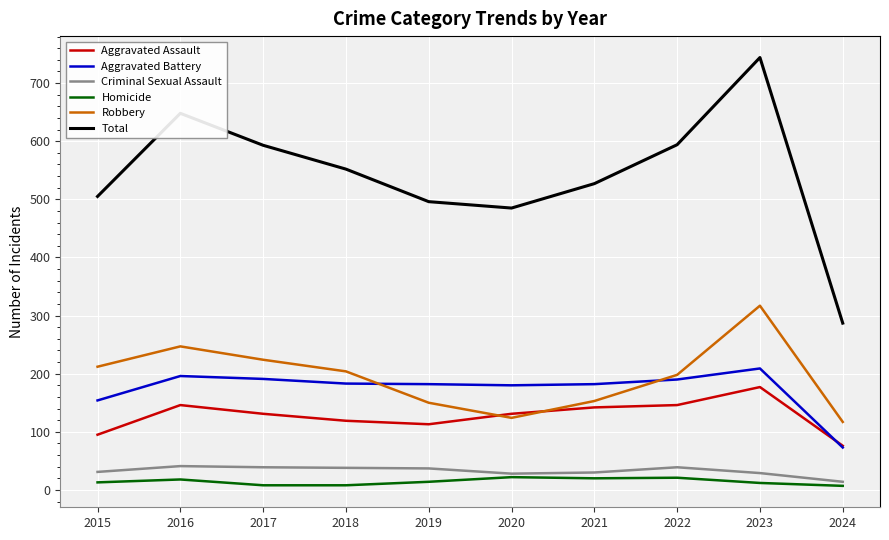

Rank the series at 2017 from highest to lowest value.

Total, Robbery, Aggravated Battery, Aggravated Assault, Criminal Sexual Assault, Homicide